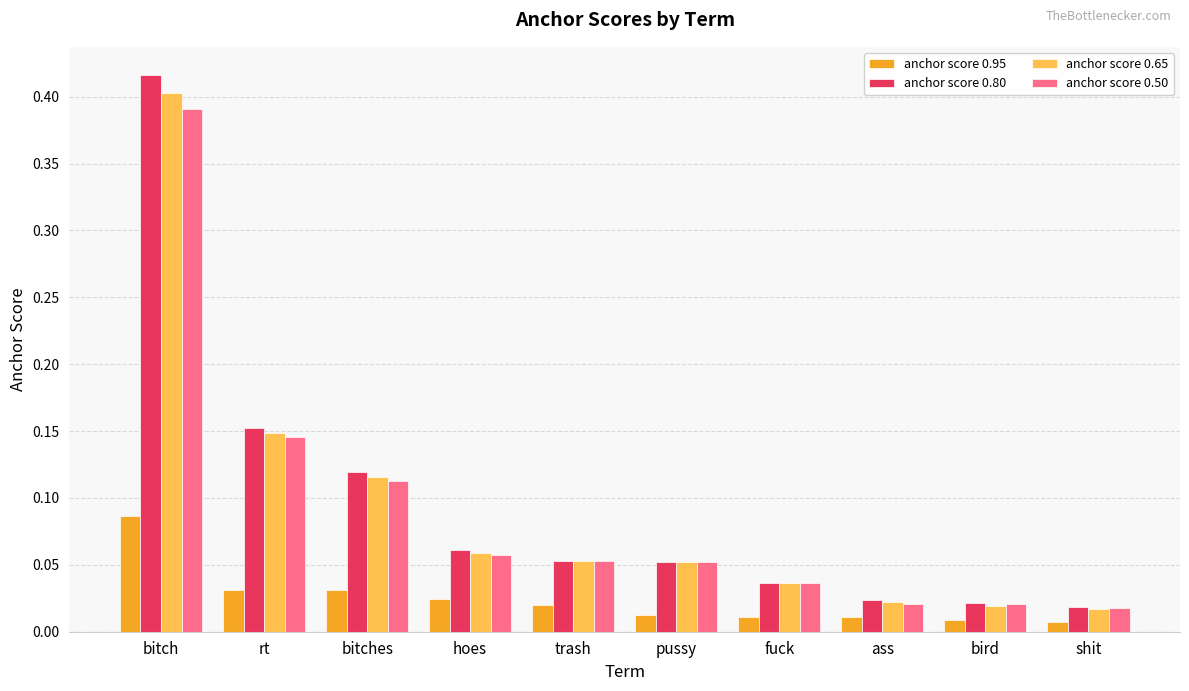

At which category is the sum across all series the highest?

bitch